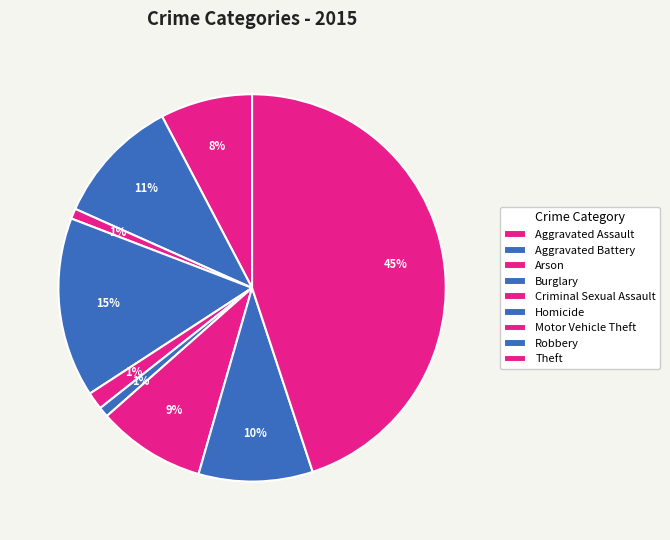

What percentage is NOT represented by Criminal Sexual Assault?

98.5%